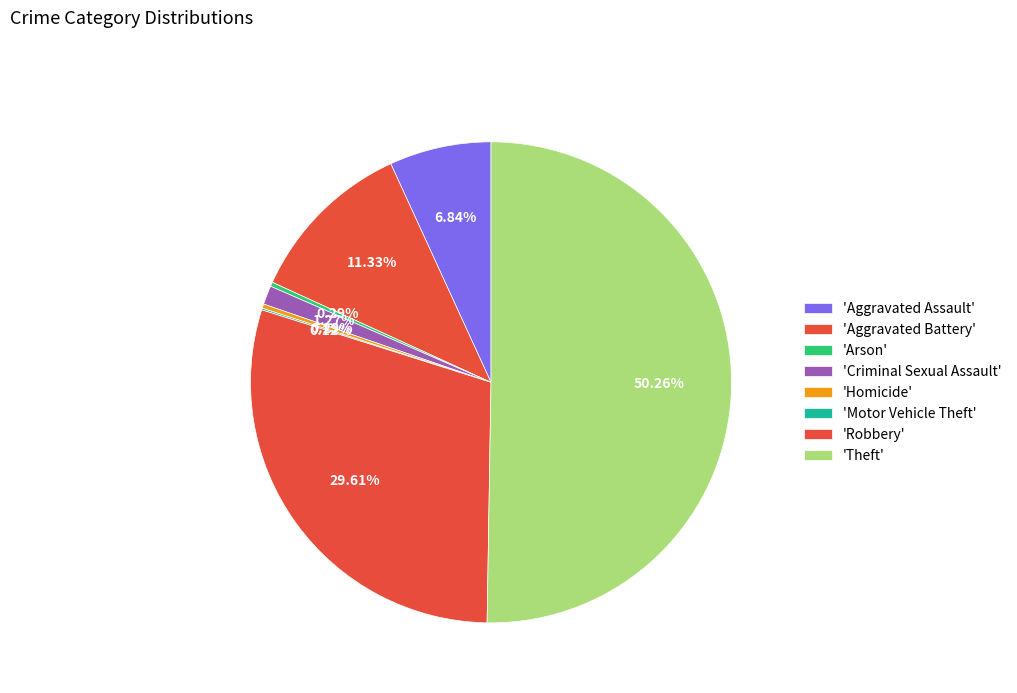

What is the largest slice in the pie chart?

Theft